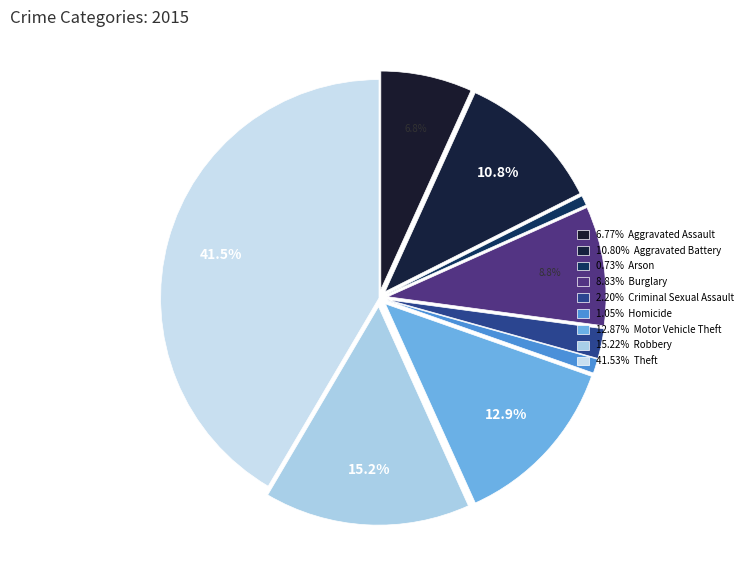

How many slices are in this pie chart?

9